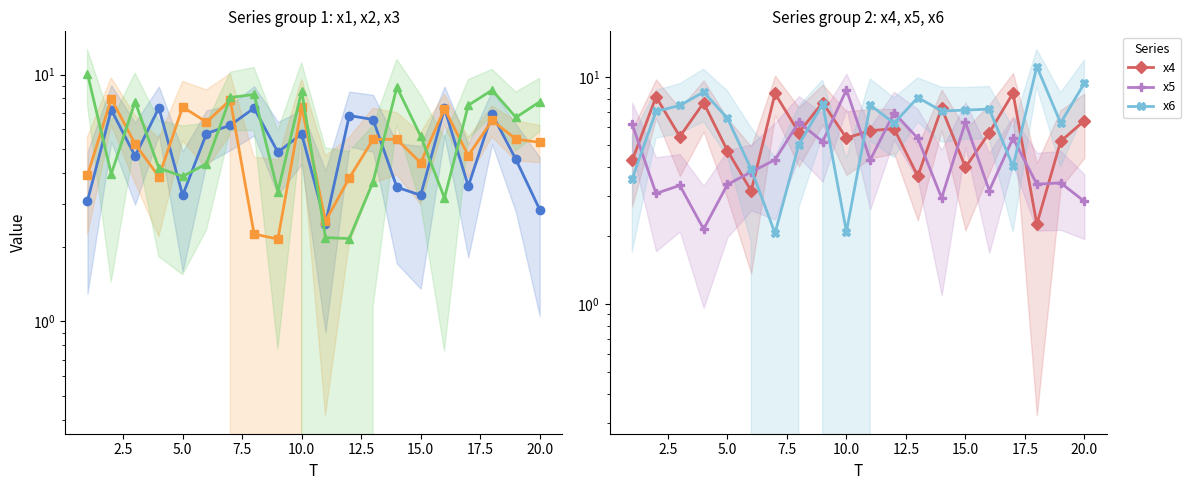

Reading left to right, what are all the values shown in this chart?

x1: 3.1	7.2	4.7	7.3	3.2	5.8	6.2	7.3	4.8	5.7	2.5	6.8	6.6	3.5	3.2	7.3	3.5	6.9	4.5	2.8
x2: 3.9	8.0	5.2	3.9	7.4	6.4	7.9	2.3	2.2	7.4	2.5	3.8	5.5	5.5	4.4	7.3	4.7	6.5	5.5	5.3
x3: 10.1	4.0	7.8	4.2	3.9	4.4	8.1	8.3	3.4	8.6	2.2	2.2	3.7	8.9	5.6	3.2	7.5	8.7	6.7	7.8
x4: 4.3	8.2	5.5	7.7	4.7	3.2	8.5	5.7	7.7	5.4	5.8	5.9	3.7	7.3	4.0	5.7	8.5	2.3	5.2	6.4
x5: 6.2	3.1	3.3	2.1	3.4	3.8	4.3	6.3	5.2	8.8	4.3	7.0	5.4	2.9	6.3	3.2	5.4	3.4	3.4	2.8
x6: 3.6	7.1	7.5	8.6	6.6	3.9	2.1	5.0	7.6	2.1	7.5	6.3	8.1	7.1	7.2	7.2	4.0	11.1	6.3	9.4